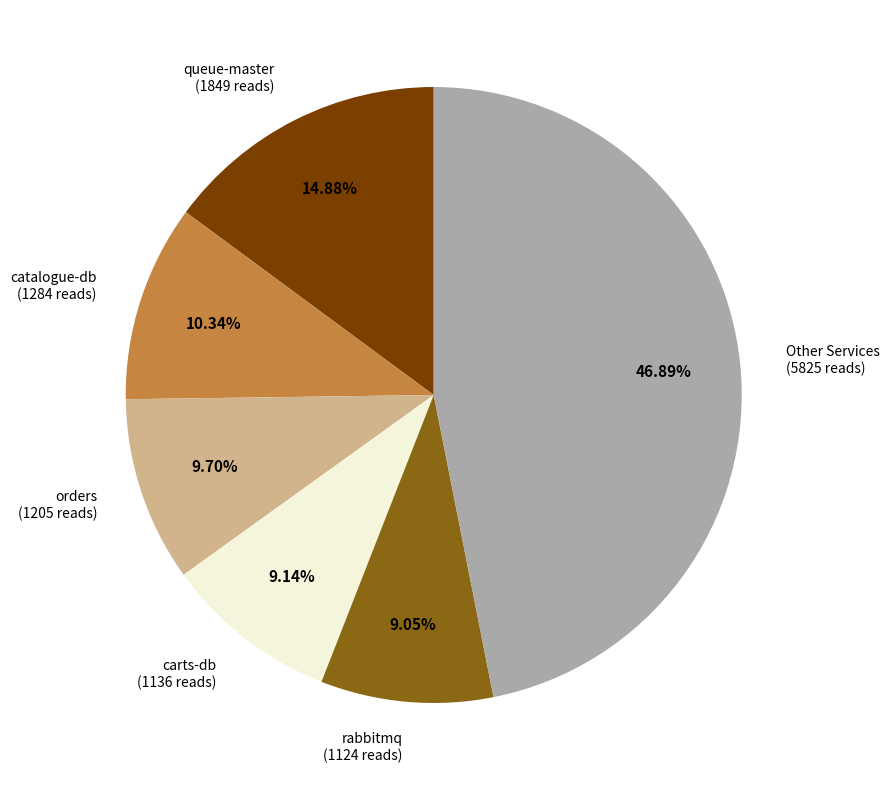

Count the number of slices in the pie.

6